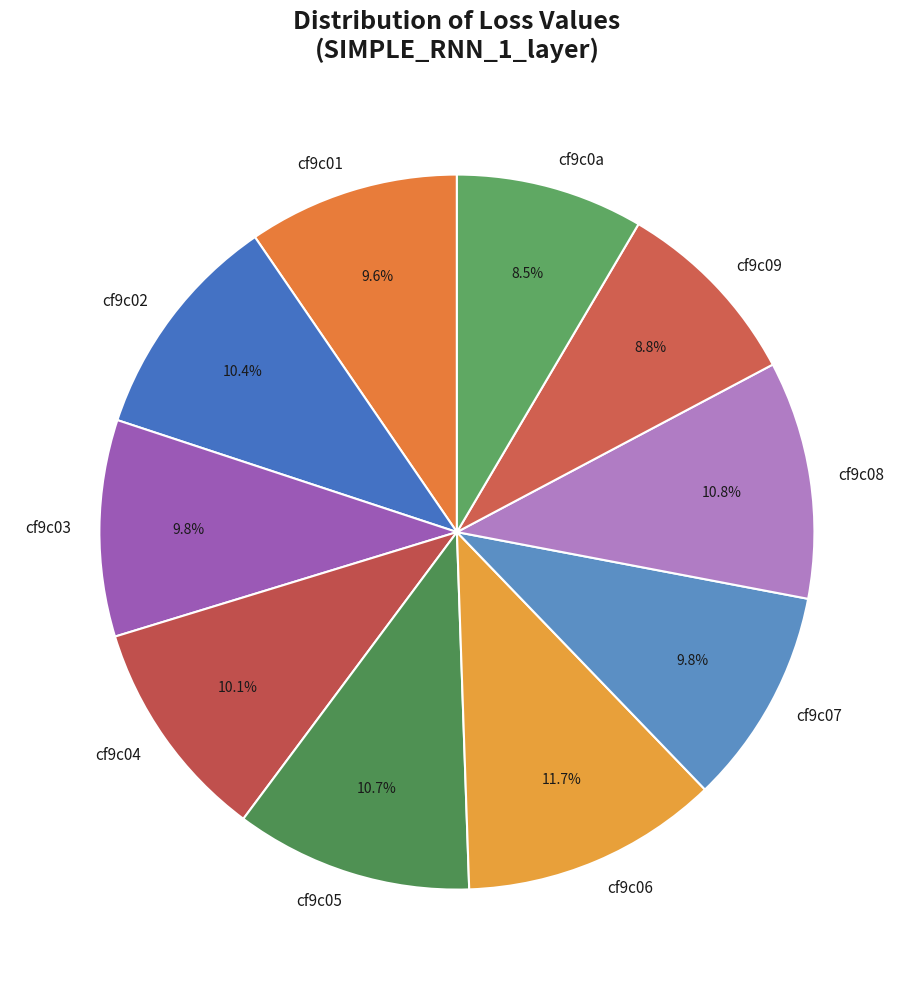

What portion of the pie excludes cf9c0a?

91.5%